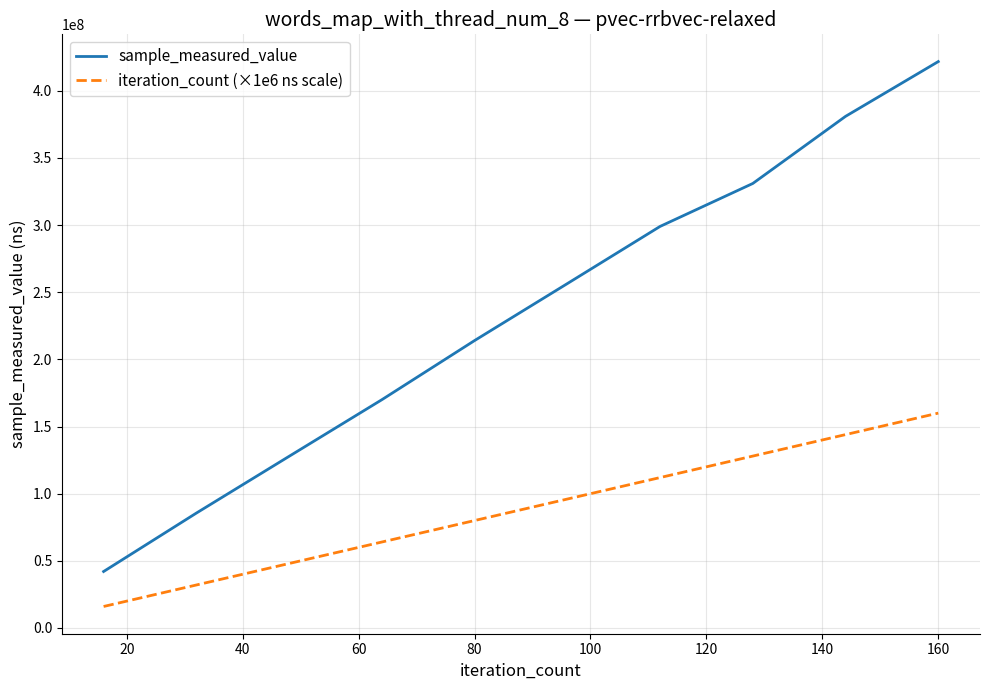

At how many categories does at least one series exceed 352051749?

2